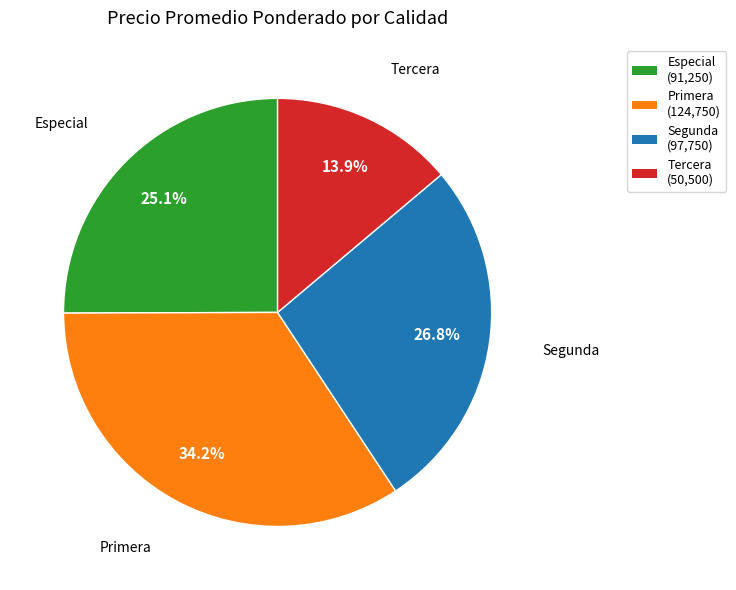

Does Especial account for over 50% of the chart?

No